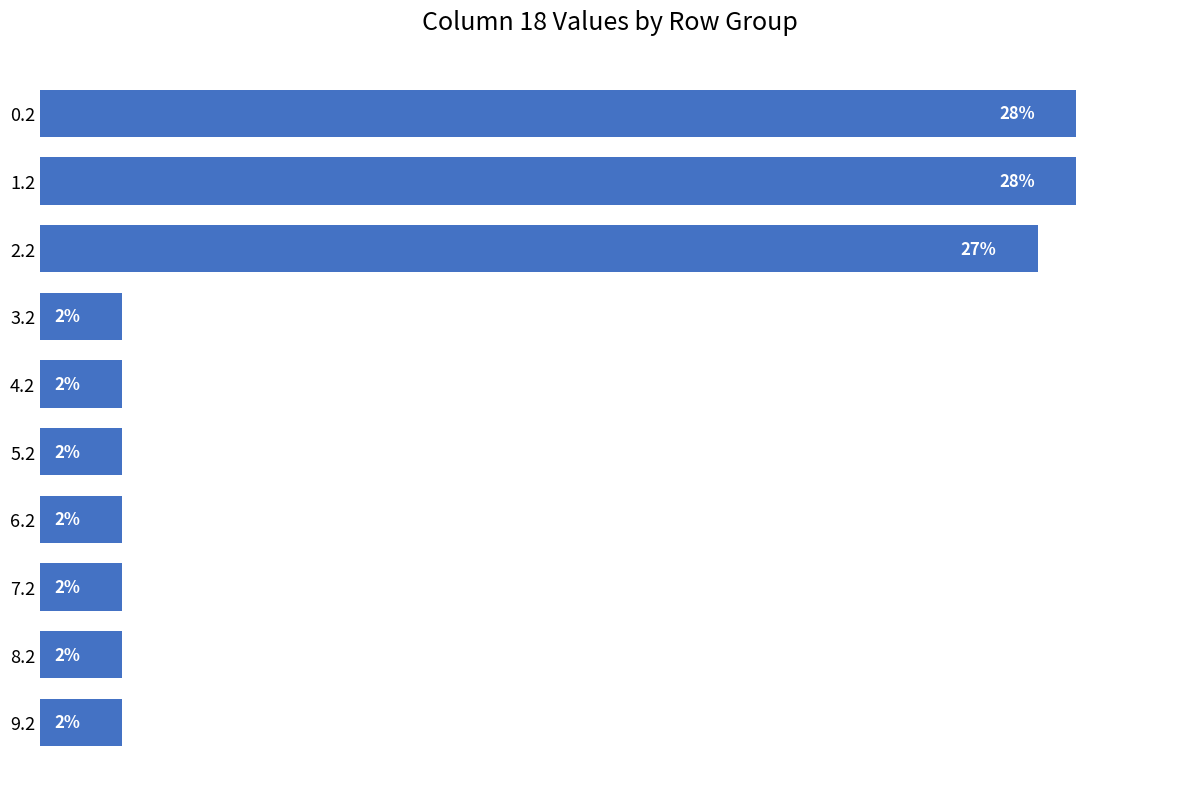

Does the chart contain any negative values?

No